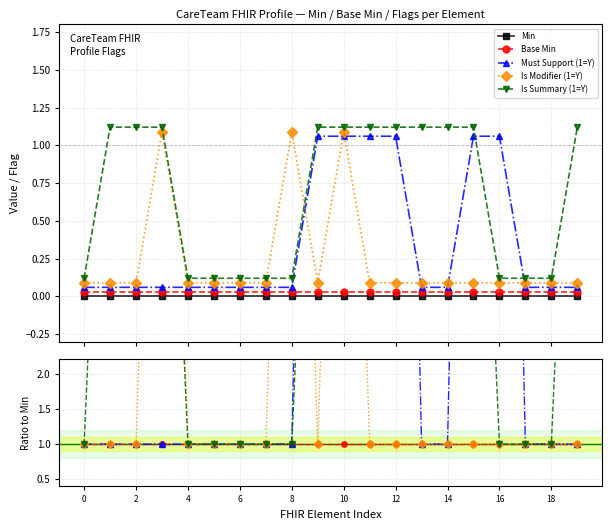

What is the greatest value displayed?

17.7